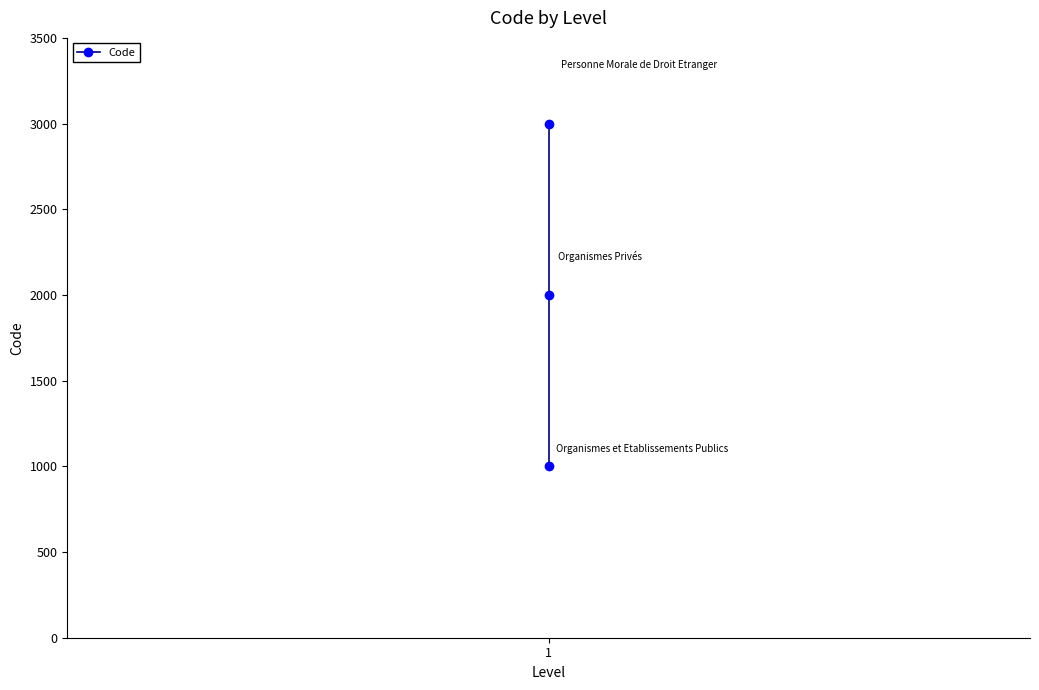

Where does the data first go above 2000?

1